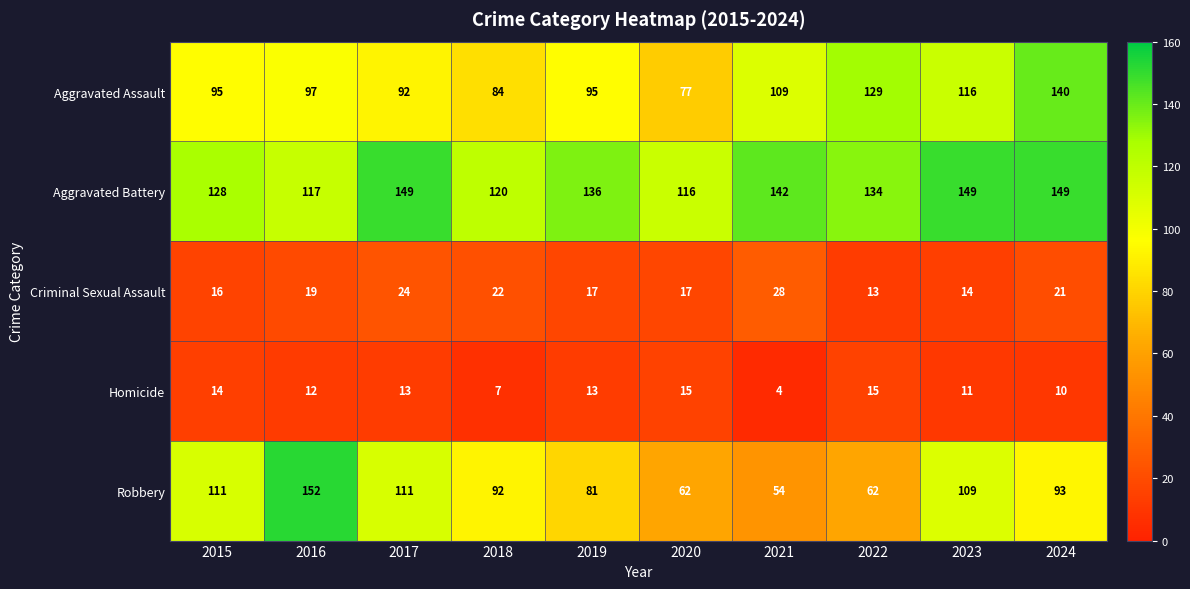

What is the difference between the maximum and minimum values in the Criminal Sexual Assault series?

15